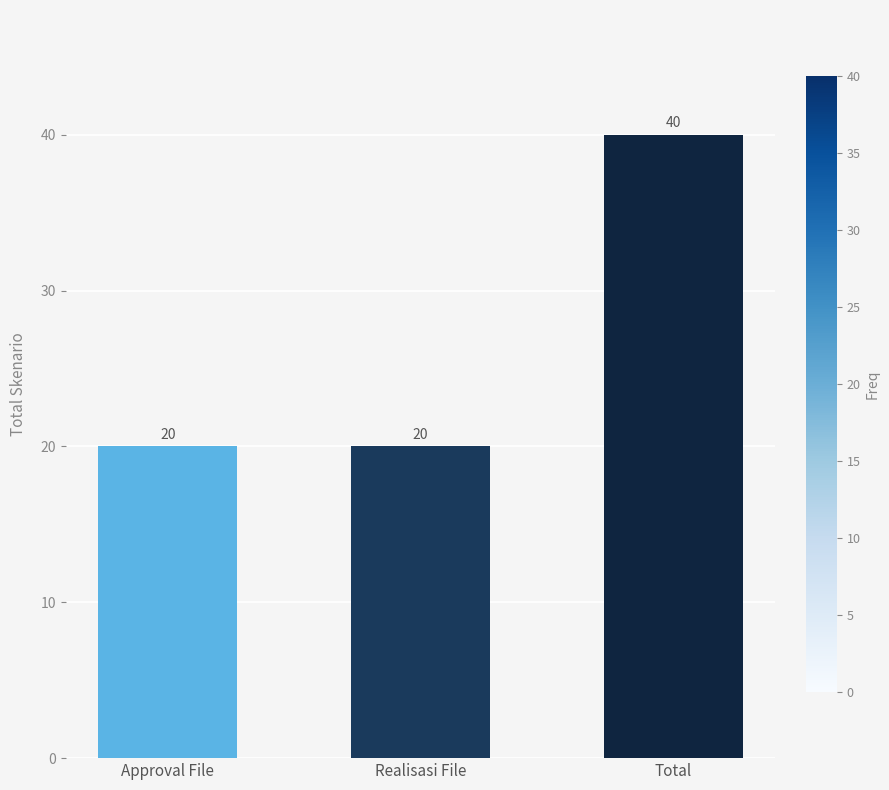

Reading left to right, extract all data points from this chart.

20	20	40